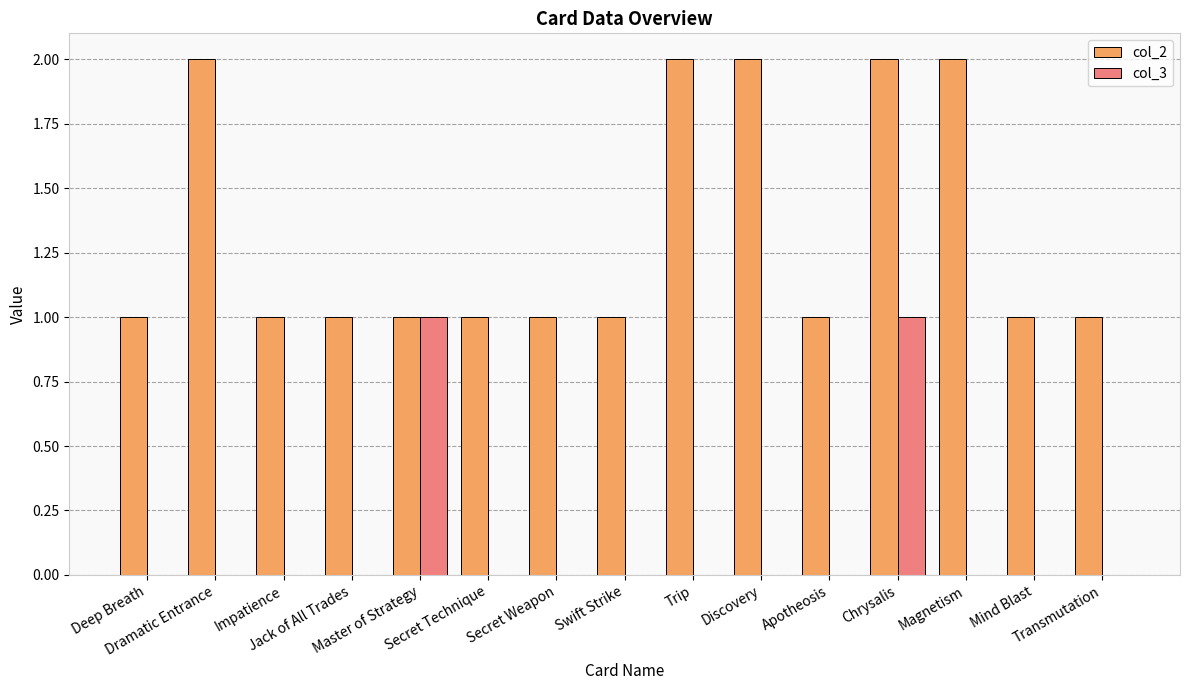

Reading left to right, extract all data points from this chart.

col_2: Deep Breath=1	Dramatic Entrance=2	Impatience=1	Jack of All Trades=1	Master of Strategy=1	Secret Technique=1	Secret Weapon=1	Swift Strike=1	Trip=2	Discovery=2	Apotheosis=1	Chrysalis=2	Magnetism=2	Mind Blast=1	Transmutation=1
col_3: Deep Breath=0	Dramatic Entrance=0	Impatience=0	Jack of All Trades=0	Master of Strategy=1	Secret Technique=0	Secret Weapon=0	Swift Strike=0	Trip=0	Discovery=0	Apotheosis=0	Chrysalis=1	Magnetism=0	Mind Blast=0	Transmutation=0